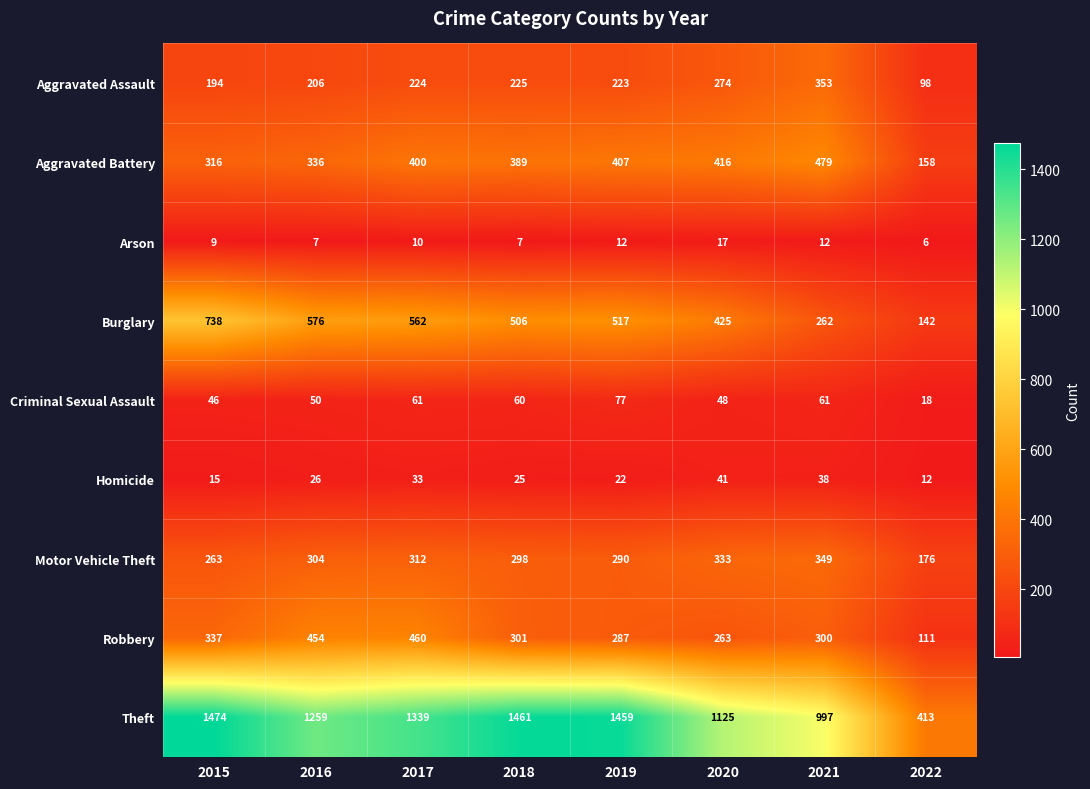

Which series has the largest total across all categories?

Theft